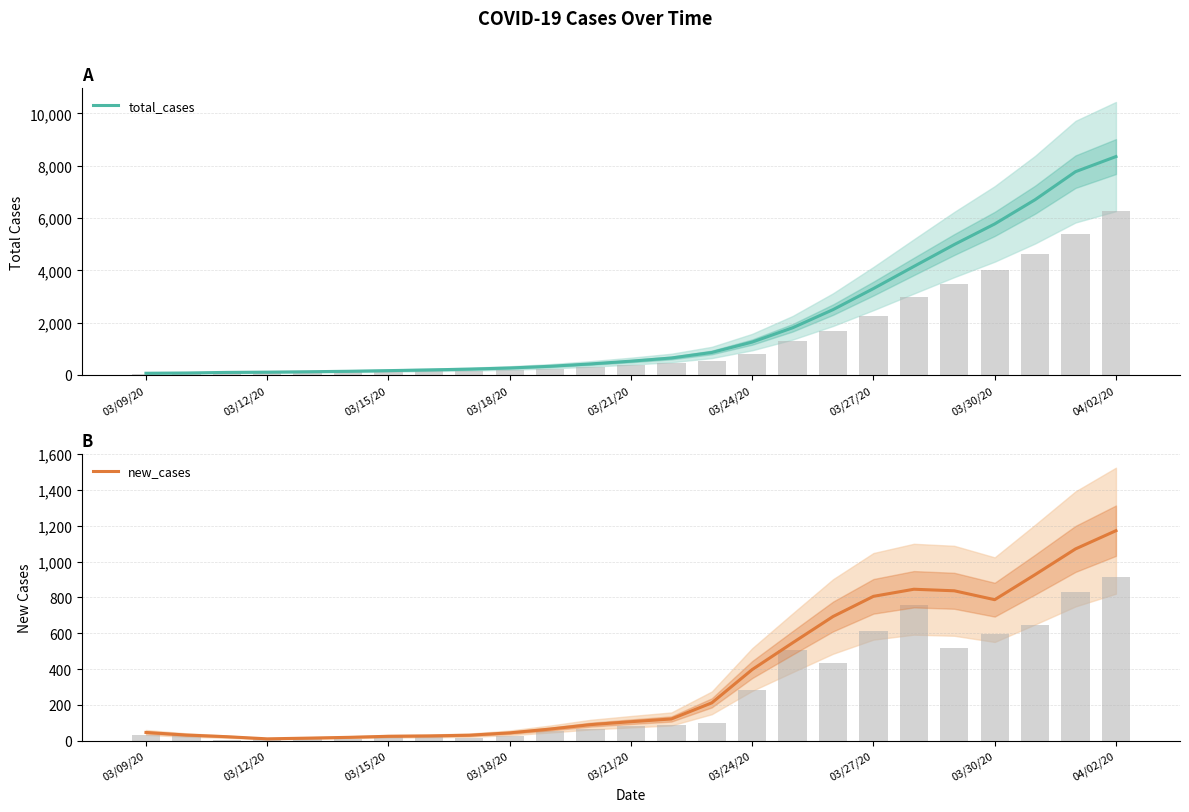

What are all the series names shown in the legend?

total_cases, new_cases